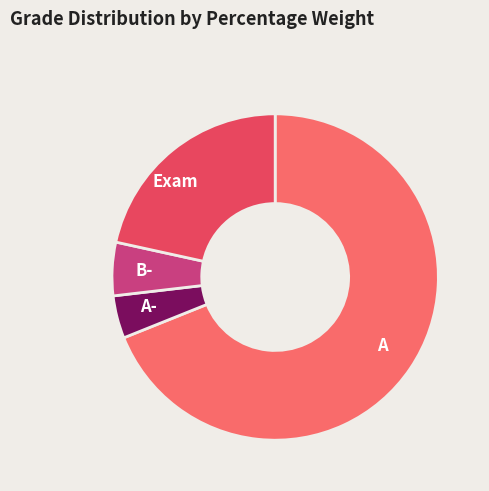

Is it true that B- is 1% of the pie?

False